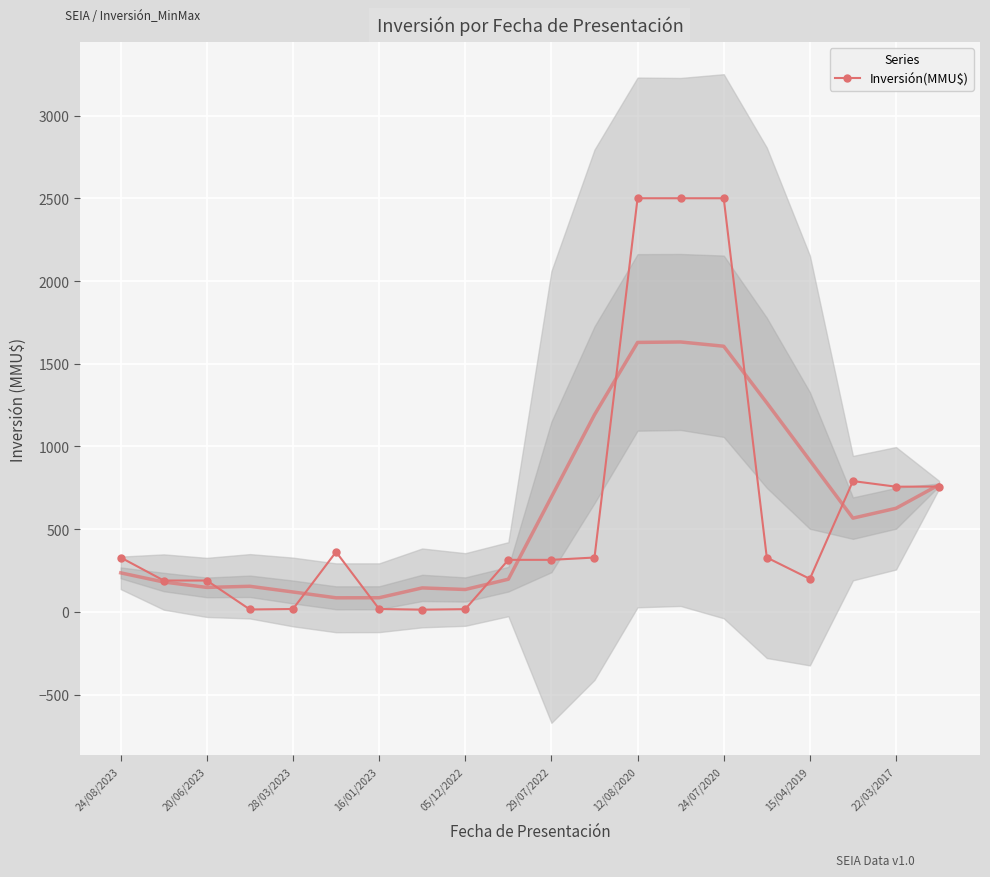

What is the difference between the second highest and minimum values?

2486